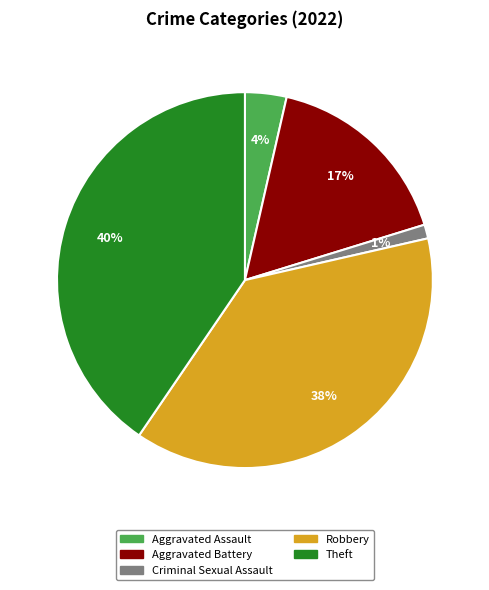

True or false: Aggravated Battery accounts for 17% of the total.

True